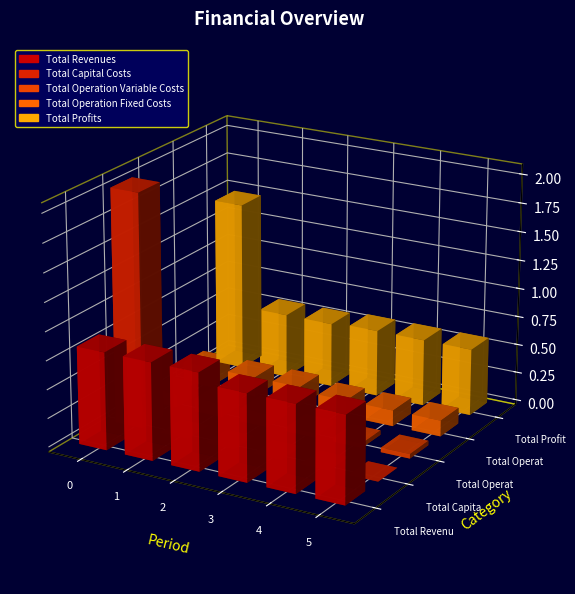

How many bars are there in total?

30